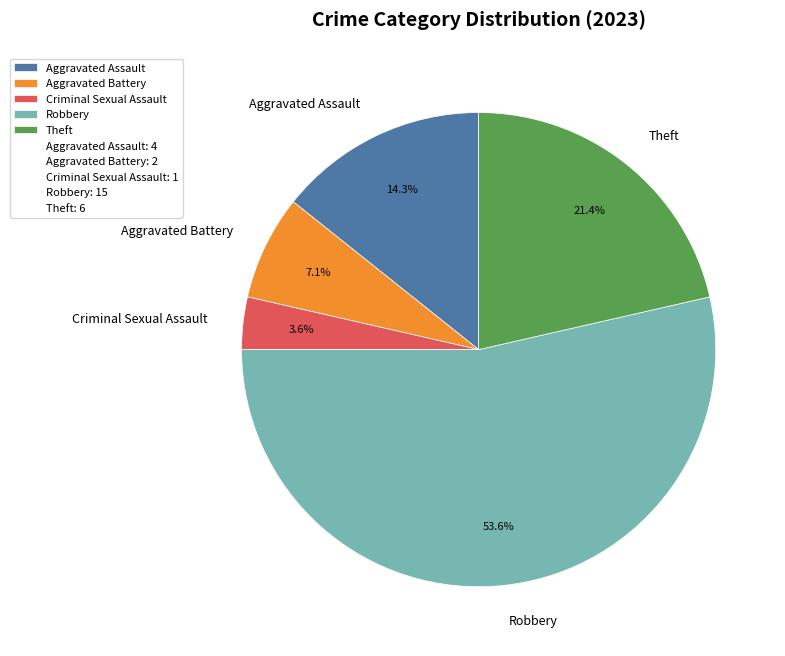

To the nearest percent, what portion does Robbery represent?

54%